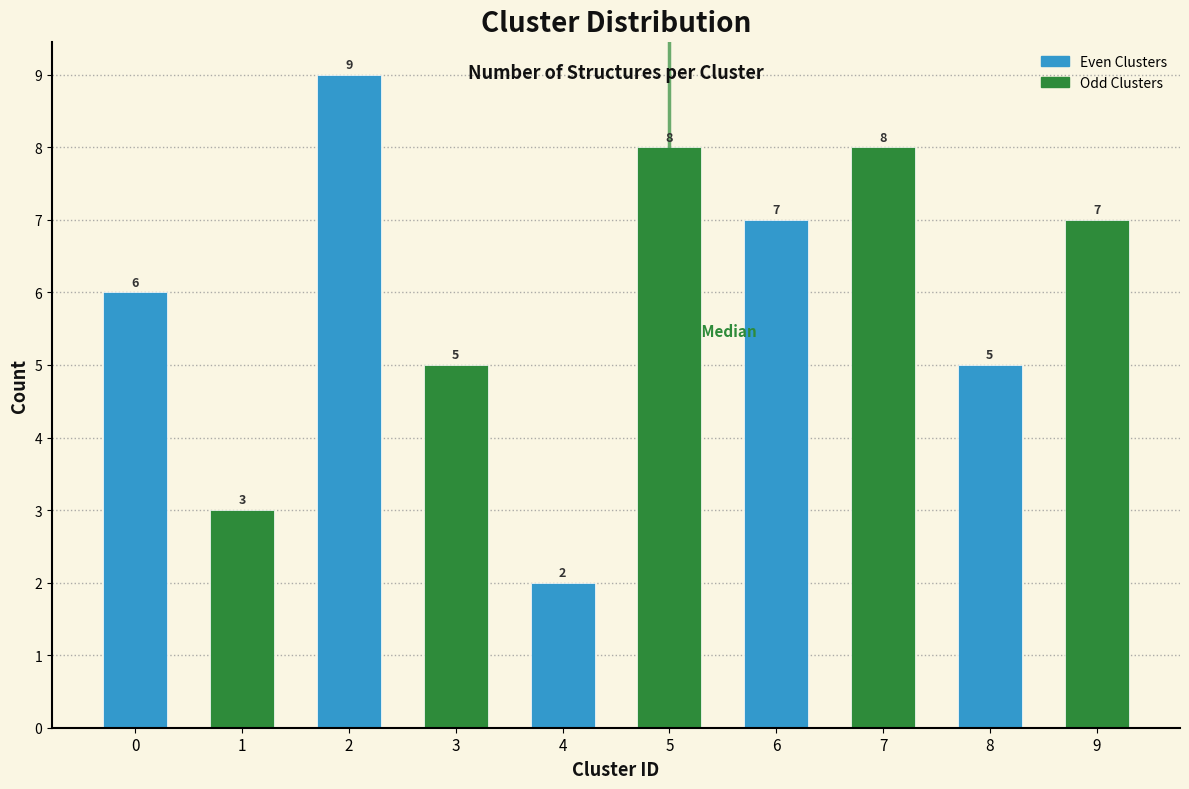

Reading left to right, transcribe all the data shown in this chart.

0=6	1=3	2=9	3=5	4=2	5=8	6=7	7=8	8=5	9=7